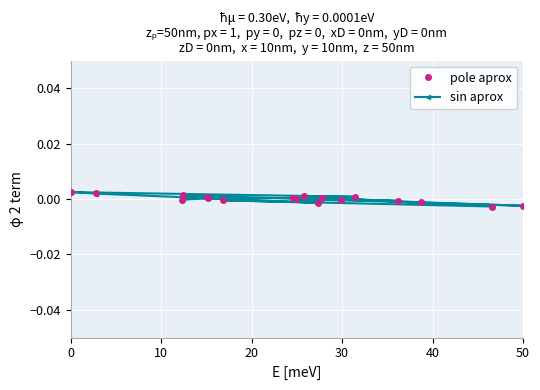

Which series has the widest spread of values?

pole aprox